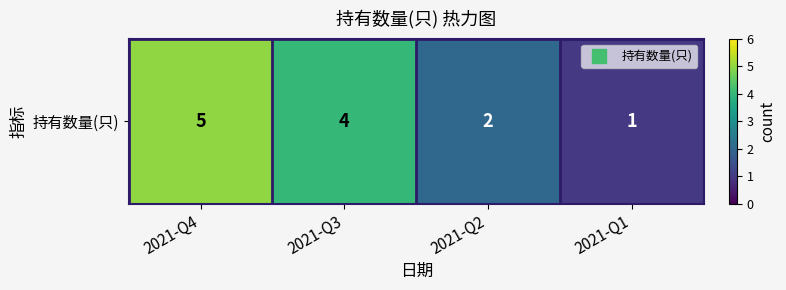

Approximately how many times larger is the value at 2021-Q3 compared to 2021-Q4?

0.8